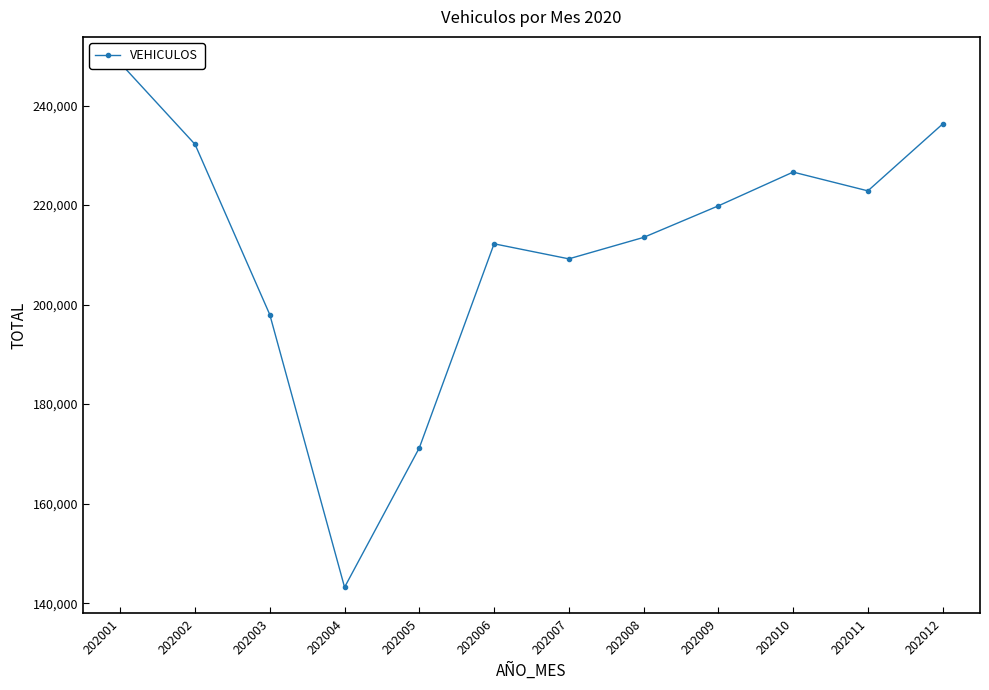

List the labels in order of value, smallest first.

202004, 202005, 202003, 202007, 202006, 202008, 202009, 202011, 202010, 202002, 202012, 202001